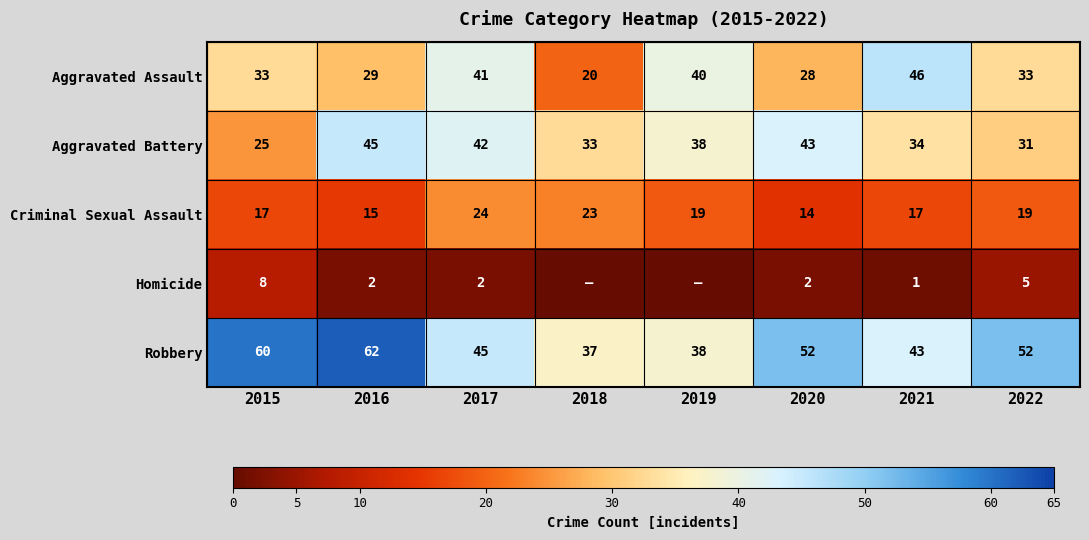

At which category does the chart reach its minimum across all series?

2018